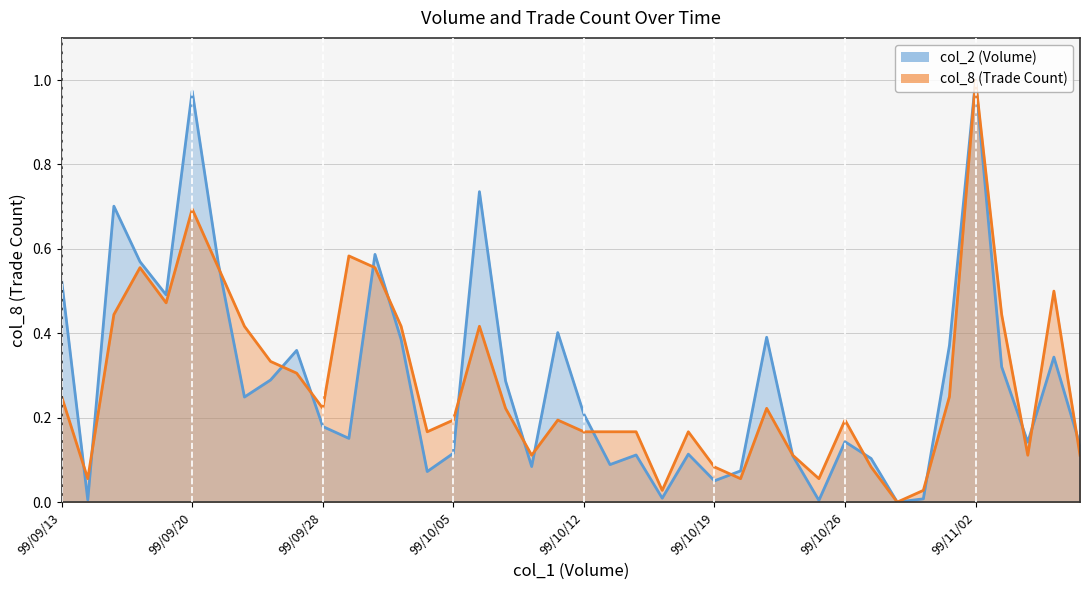

What is the label of the 21st point from the right?

99/10/11